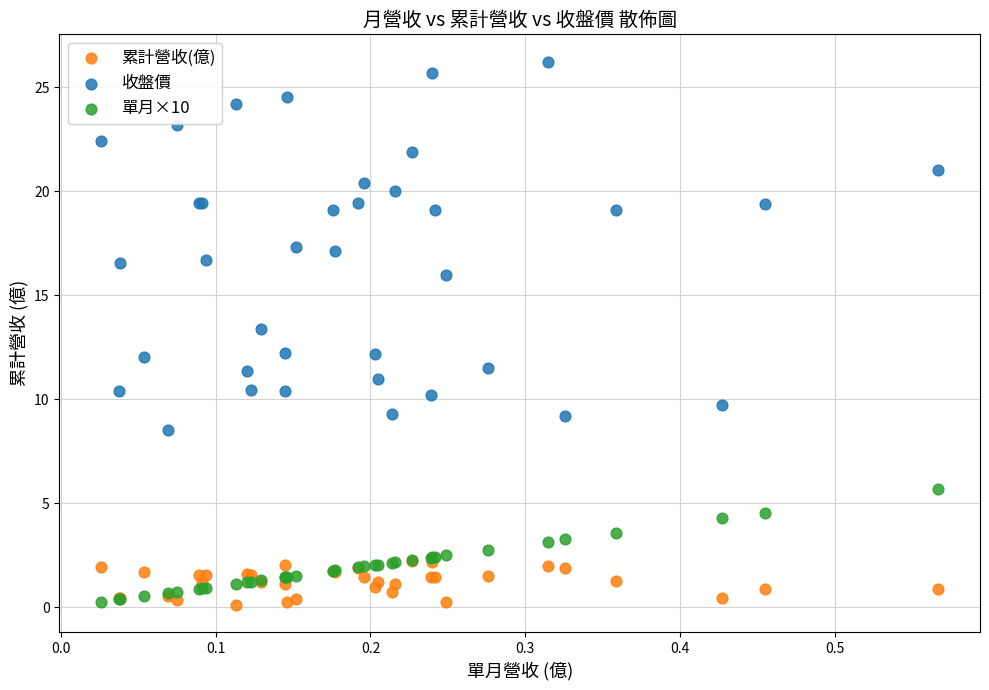

Which series has the largest Y range (max minus min)?

收盤價